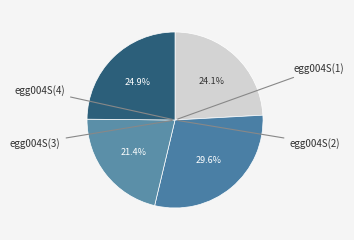

Count the number of slices in the pie.

4